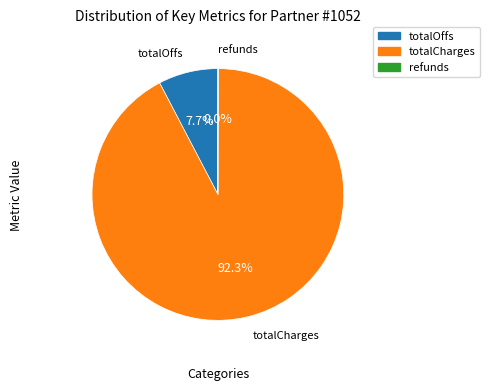

True or false: totalCharges accounts for 92% of the total.

True